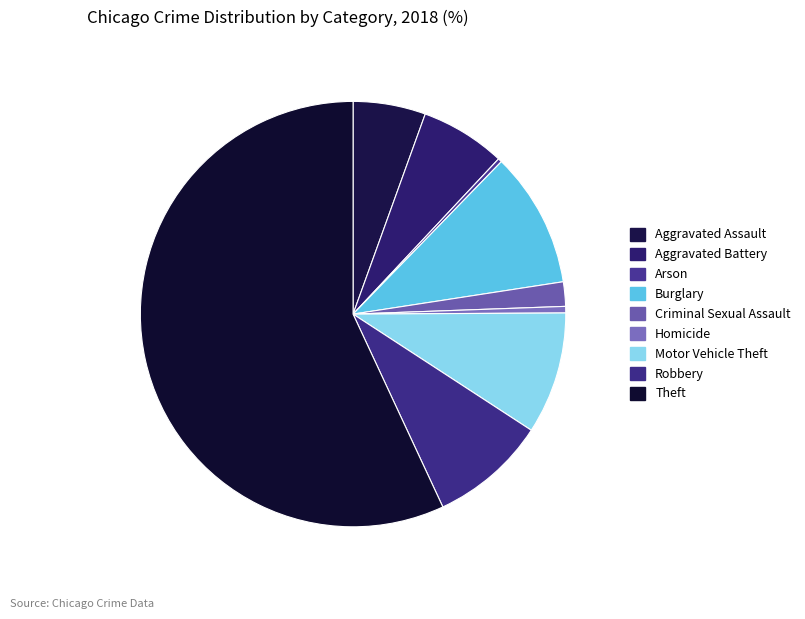

Which slice is the smallest?

Arson